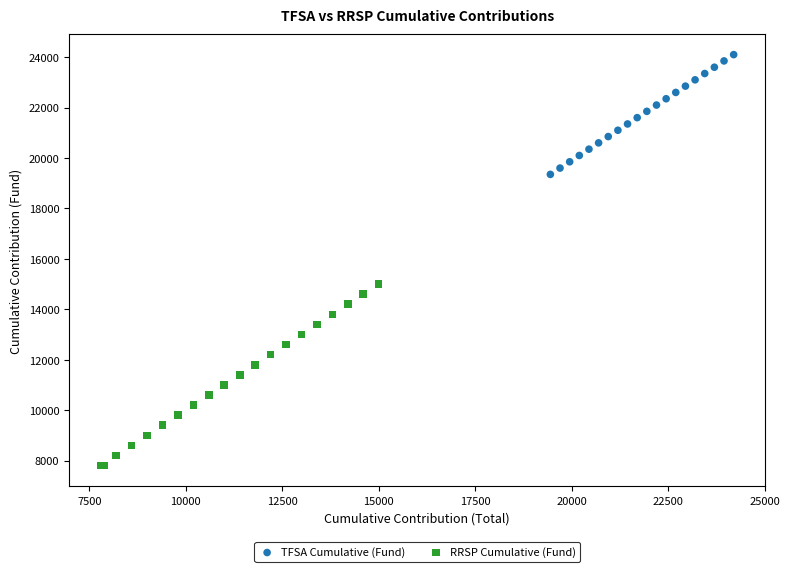

Which series contains the highest Y value?

TFSA Cumulative (Fund)